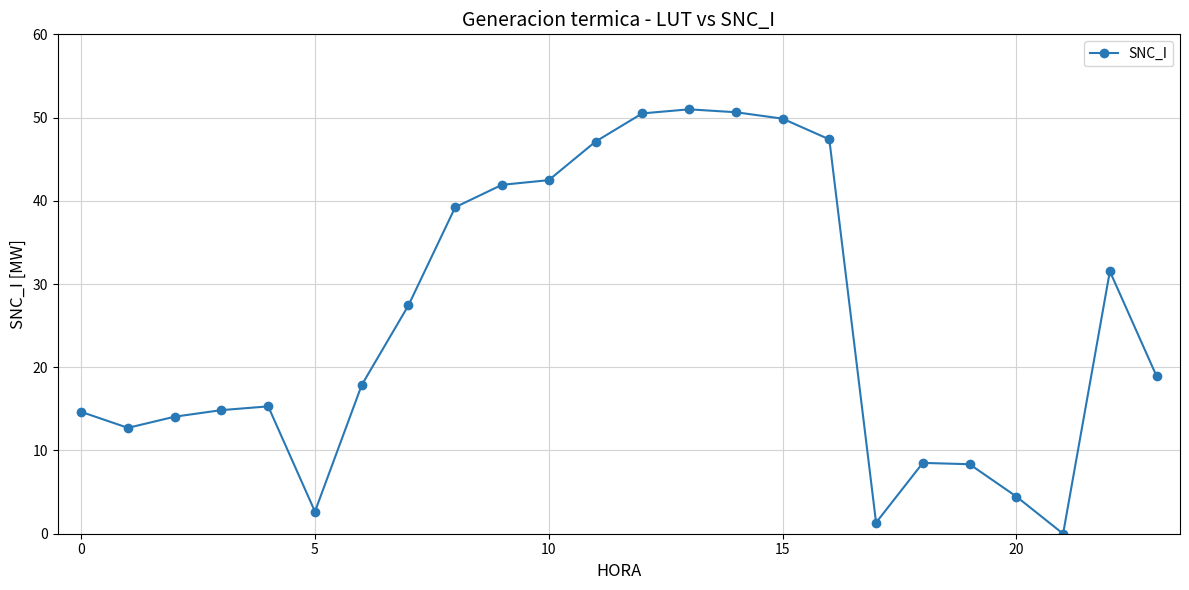

True or false: the data has more than 0 interior local peaks.

True